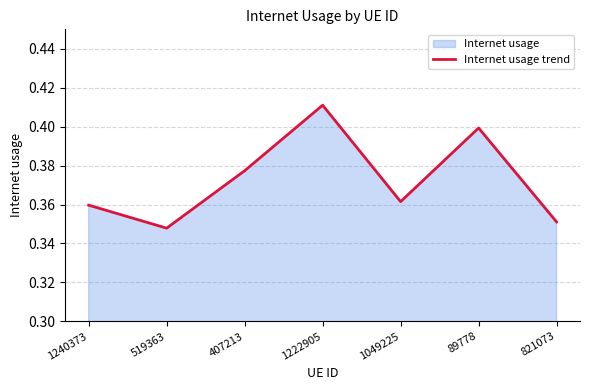

What is the value of the 3rd point from the left?

0.4